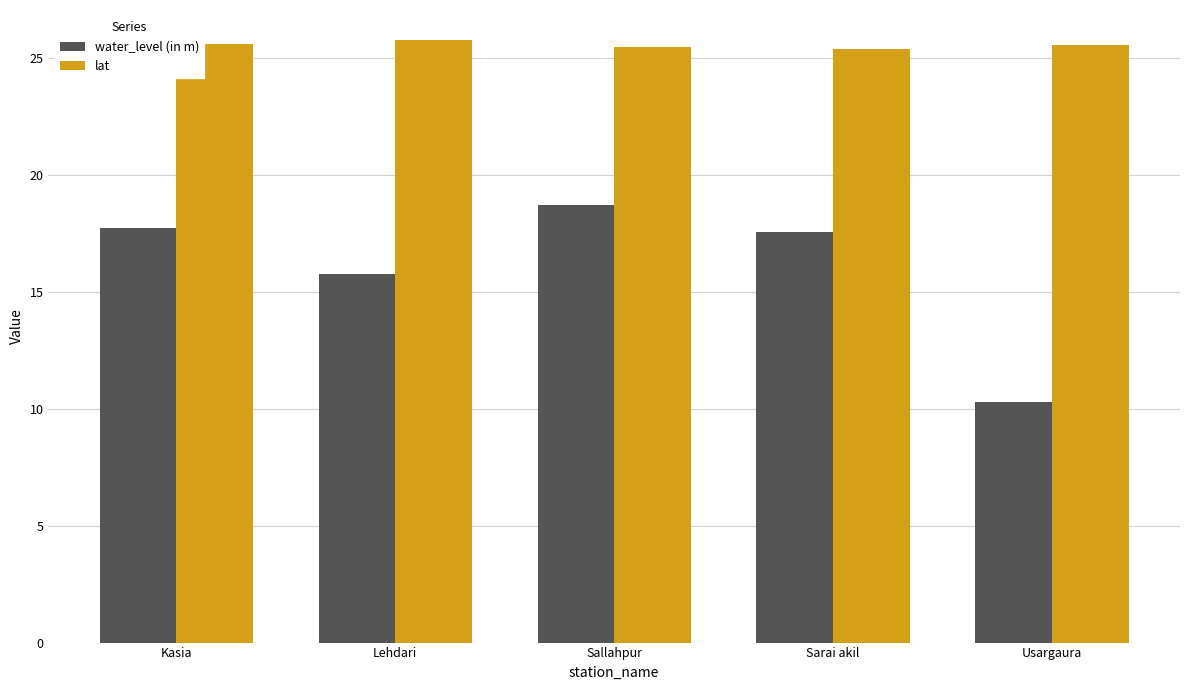

Is it true that water_level (in m) equals 17.6 at Sarai akil?

True